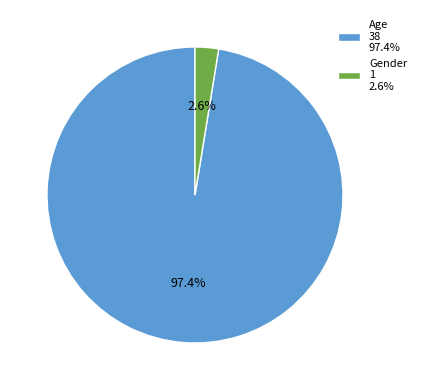

Rank the categories by value from highest to lowest.

Age, Gender